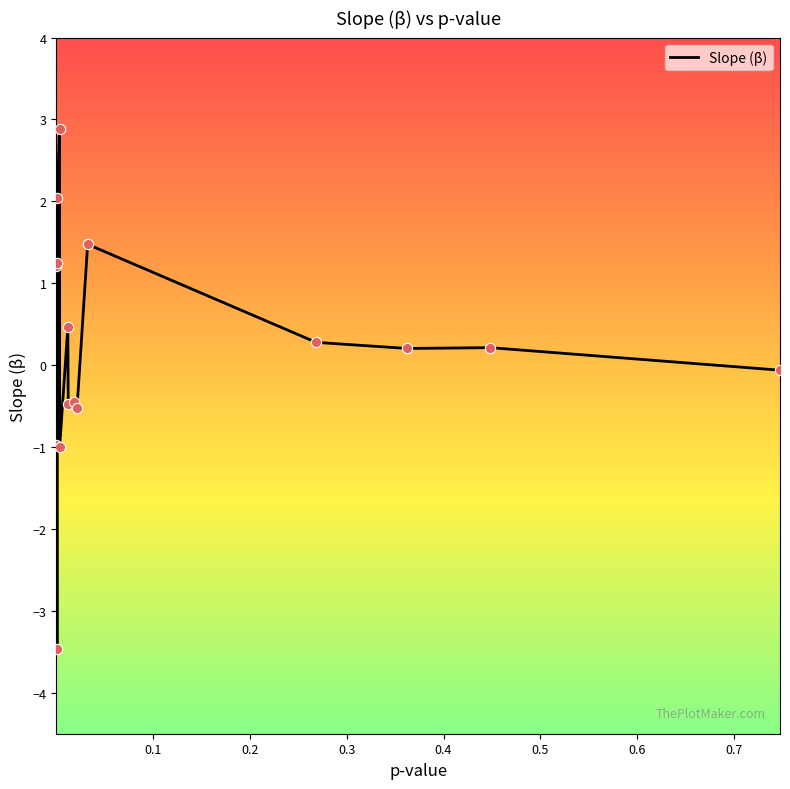

What is the difference between the maximum and minimum values?

6.4